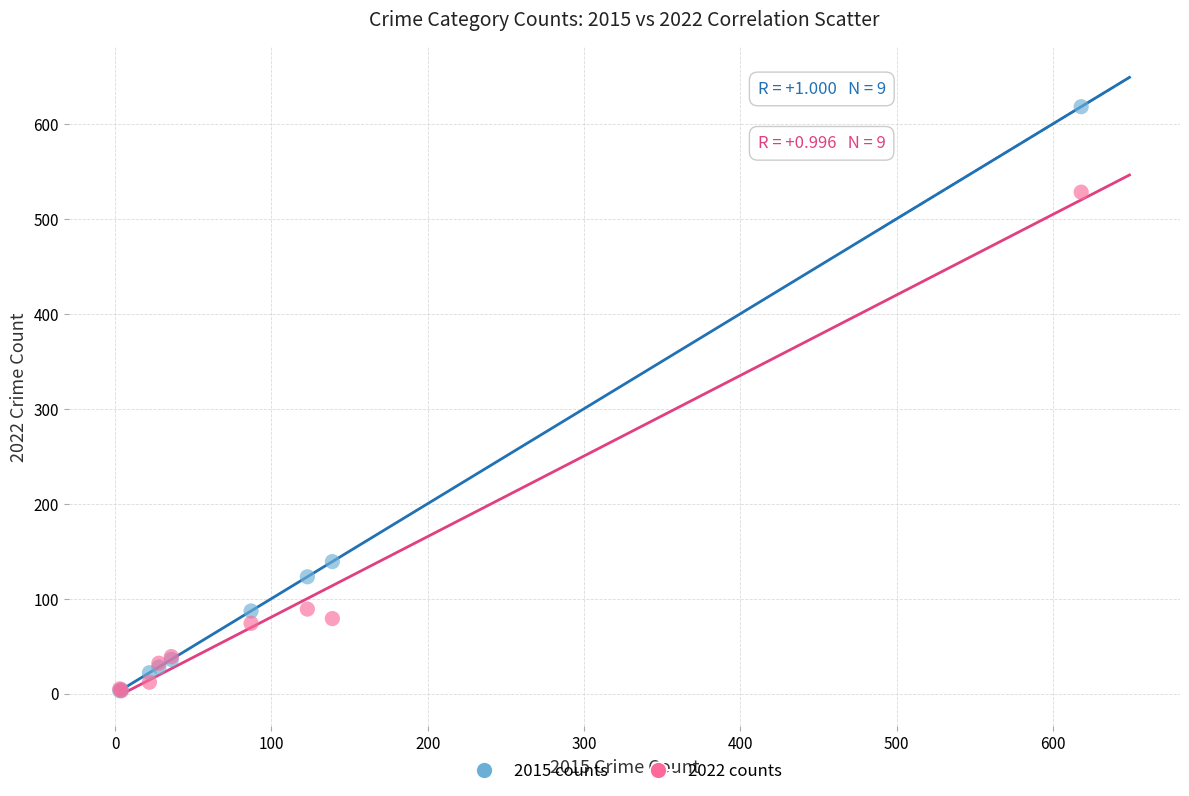

In the 2022 counts series, what Y value is closest to 265?

89